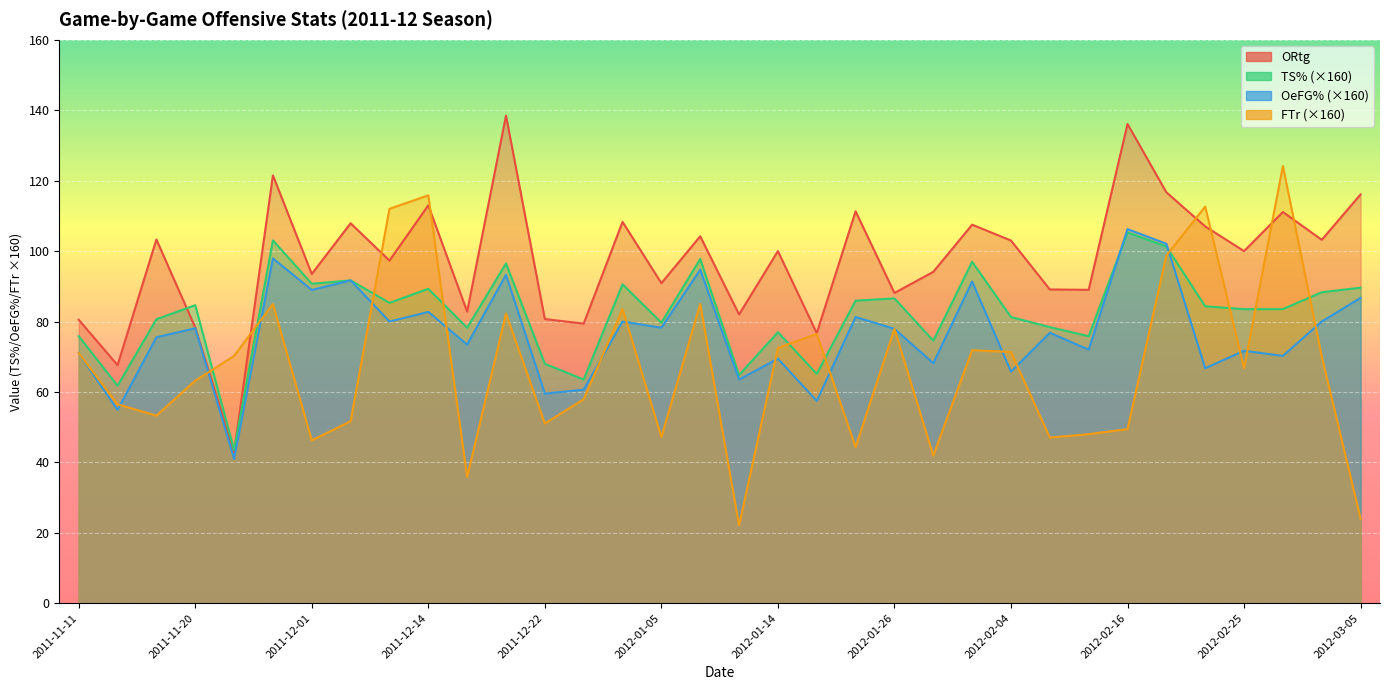

What is the label of the 29th point from the right?

2011-11-29